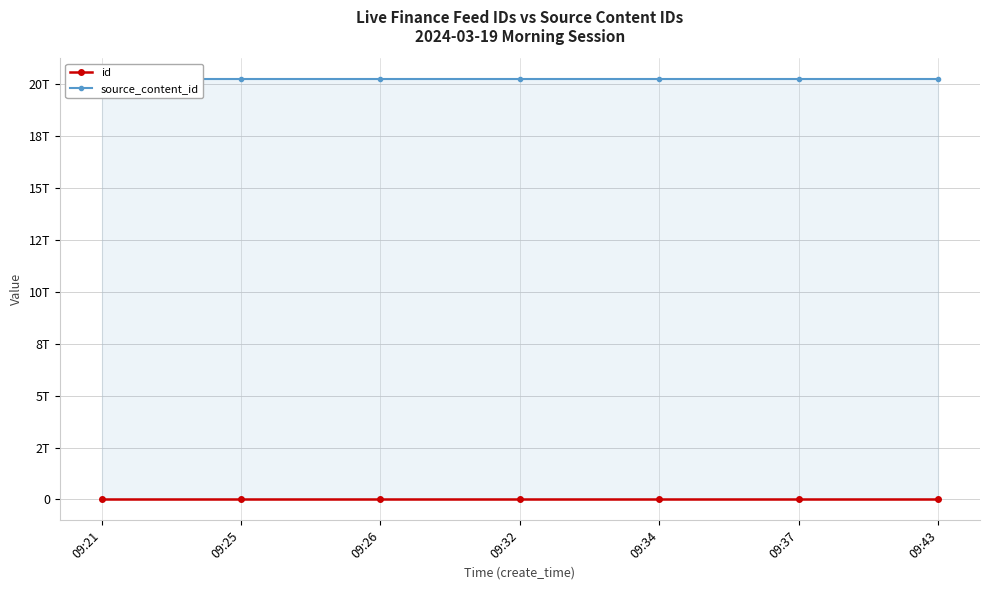

Which category has the highest value across all series?

09:21